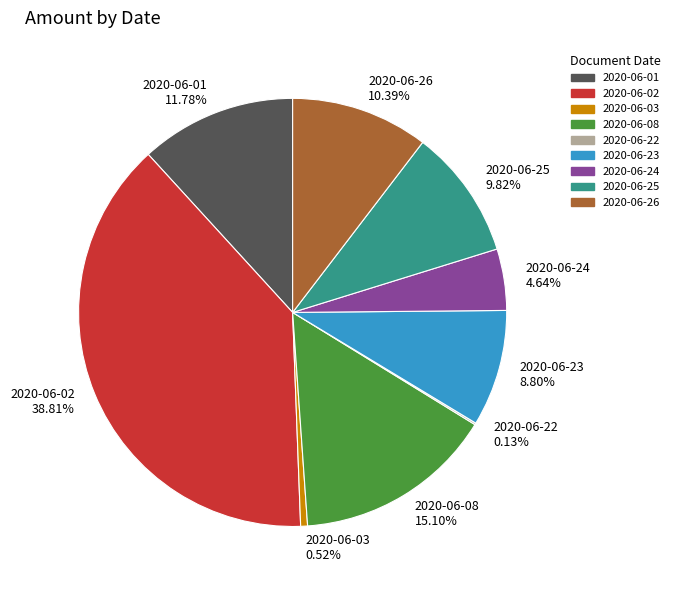

Is there a majority slice in this chart?

No